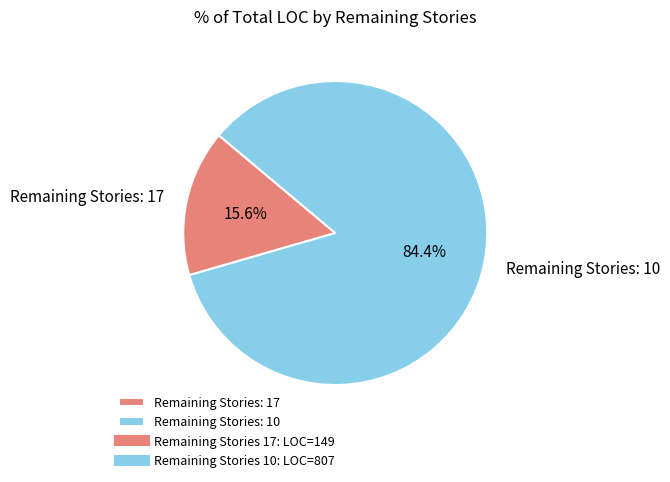

What is the majority slice?

Remaining Stories: 10